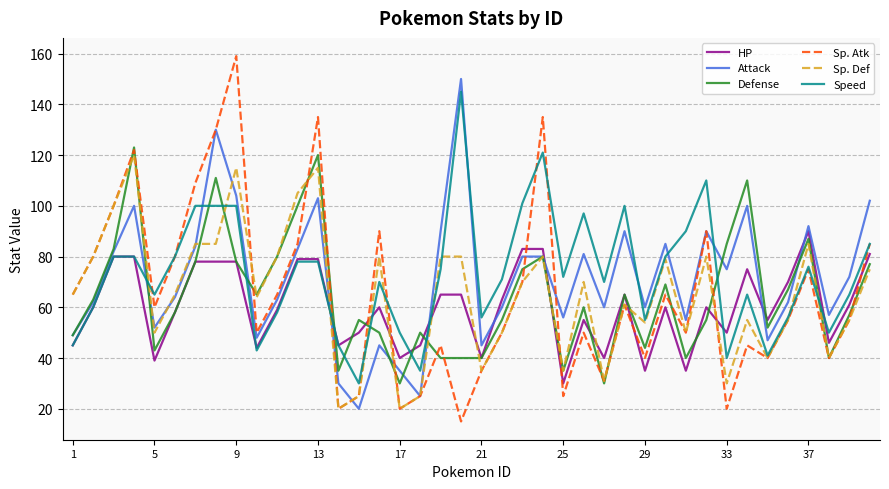

What is the maximum value shown in the chart?

159